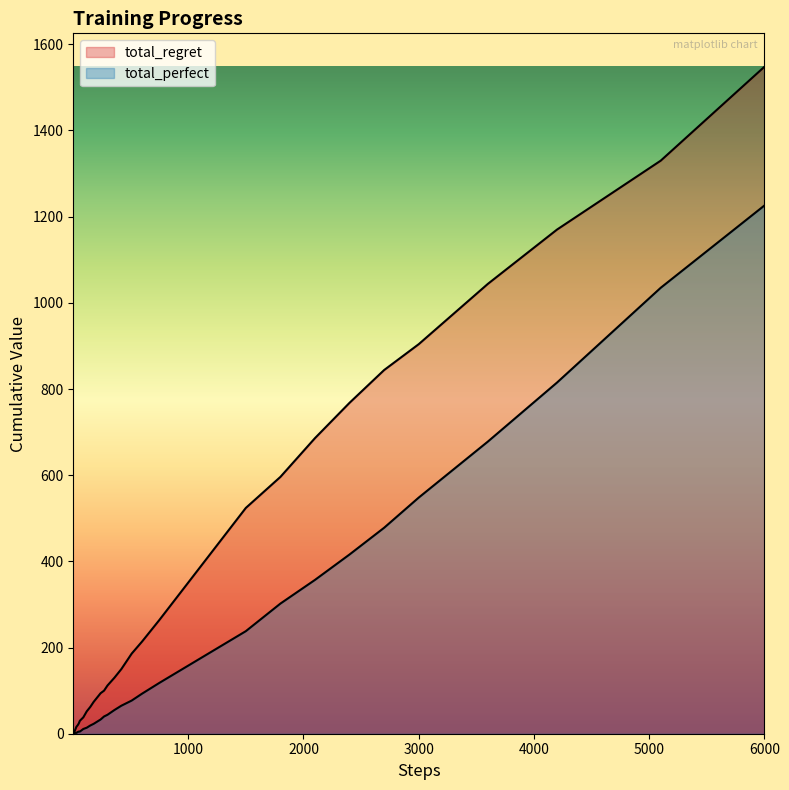

Does the chart display data point markers on the line(s)?

No